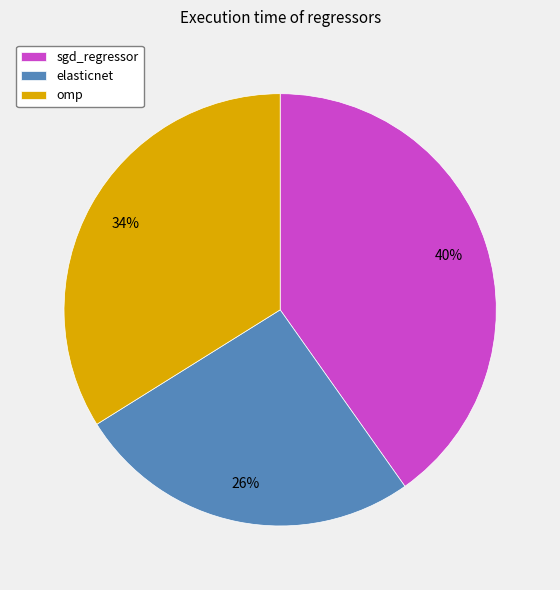

Which slice is the largest?

sgd_regressor